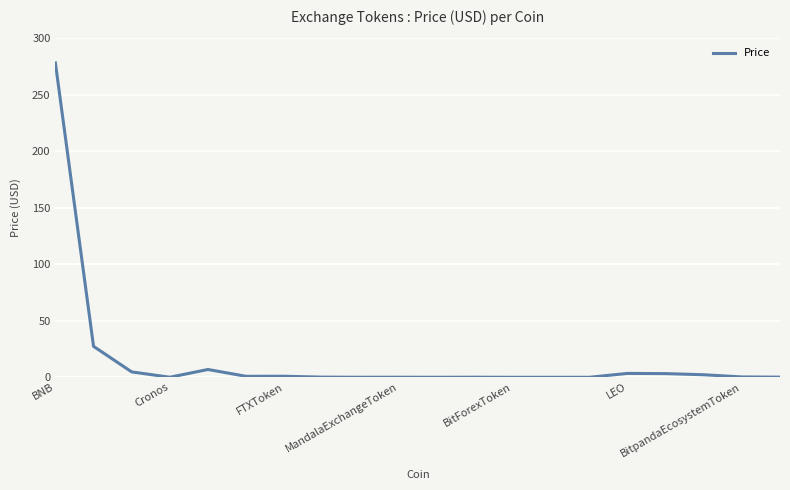

What is the difference between the maximum and second lowest values?

278.3